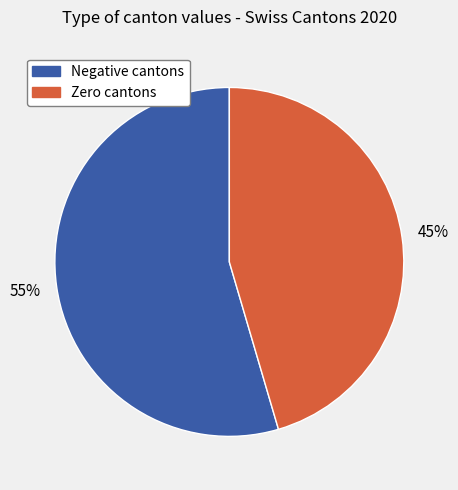

To the nearest percent, what is the average slice percentage?

50%